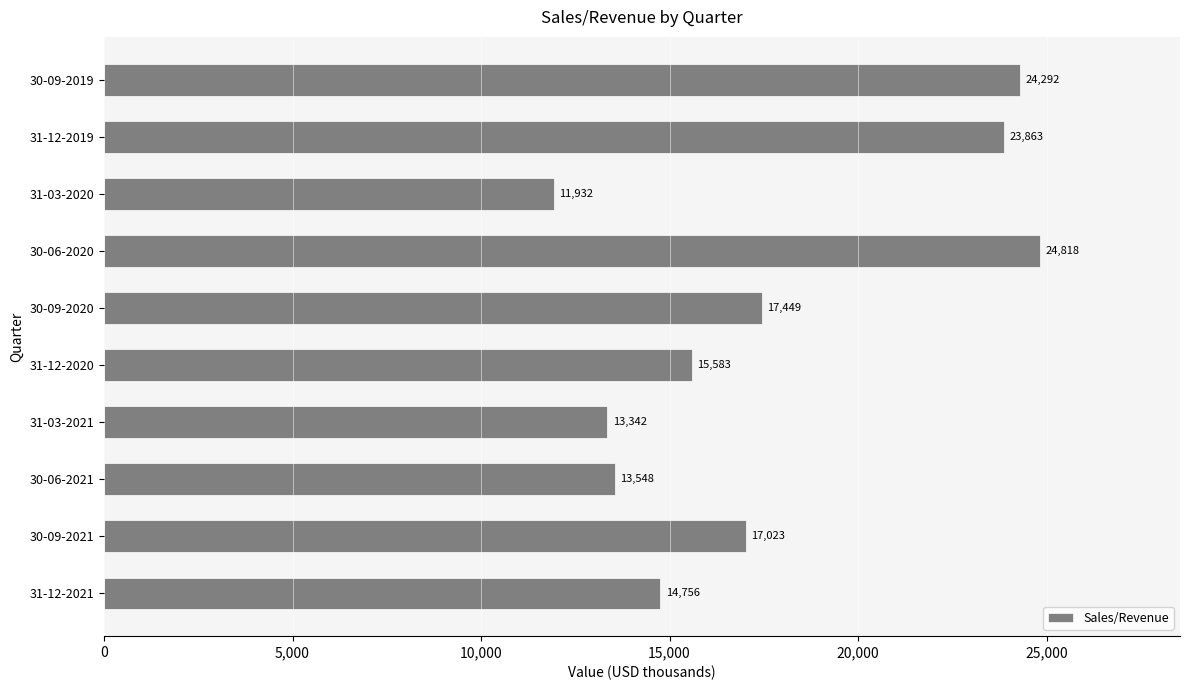

What is the sum of all values?

176606